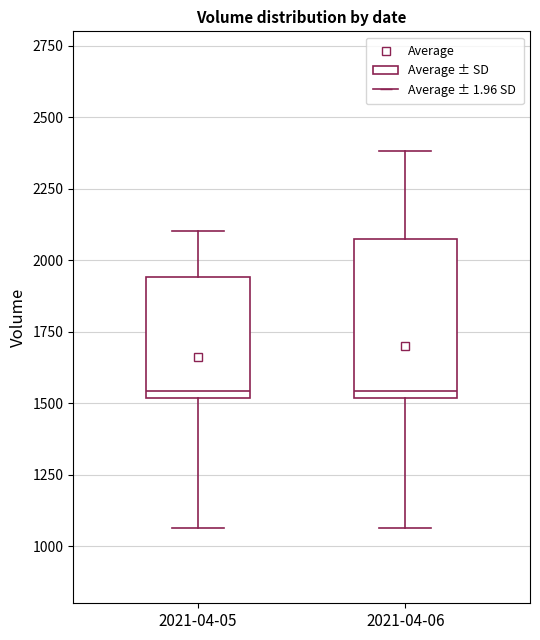

Comparing the boxes themselves (not the whiskers), which one is the tallest?

2021-04-06